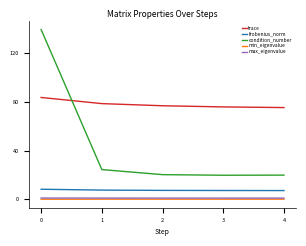

Which series has the largest range (max minus min)?

condition_number